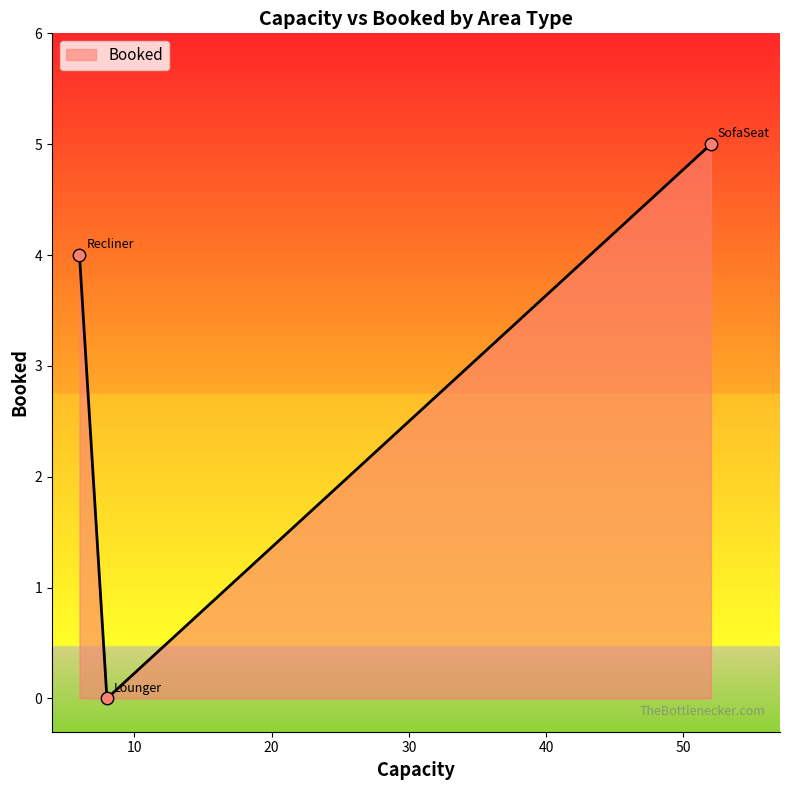

What is the average value?

3